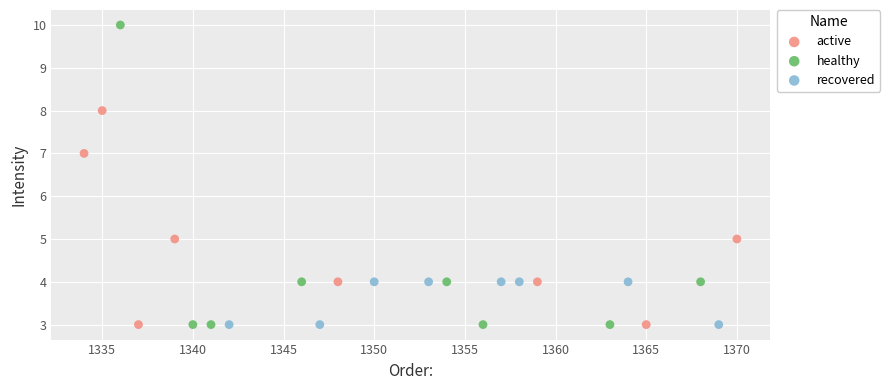

What are all the series names shown in the legend?

active, healthy, recovered